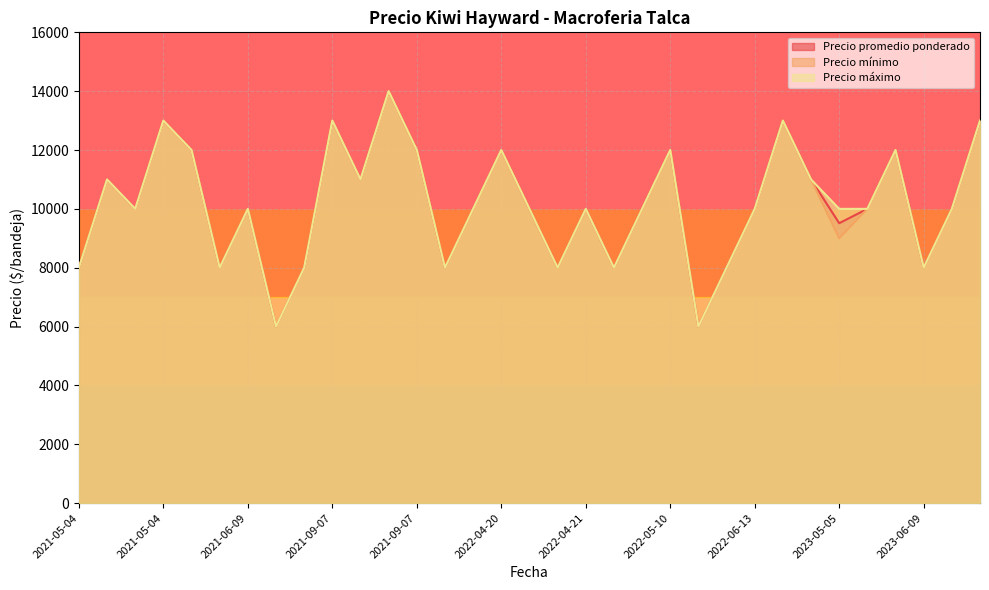

What is the sum of the Precio mínimo values at 2022-04-21 and 2021-05-04?

20000